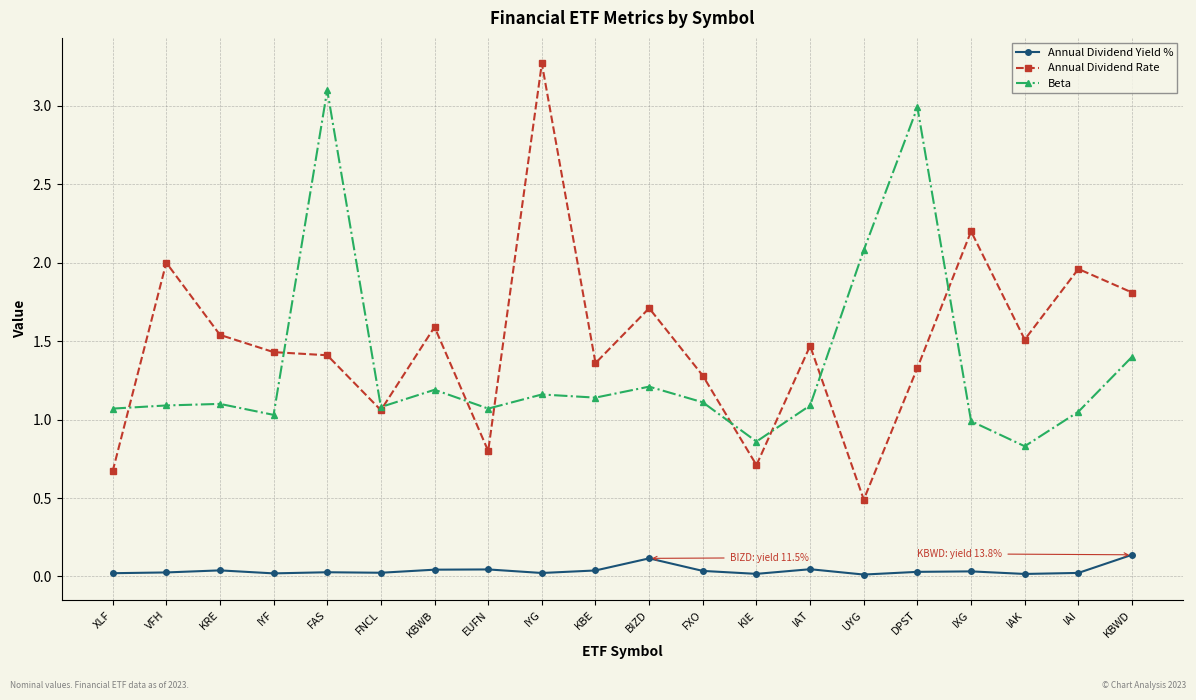

Which series has the largest total across all categories?

Annual Dividend Rate